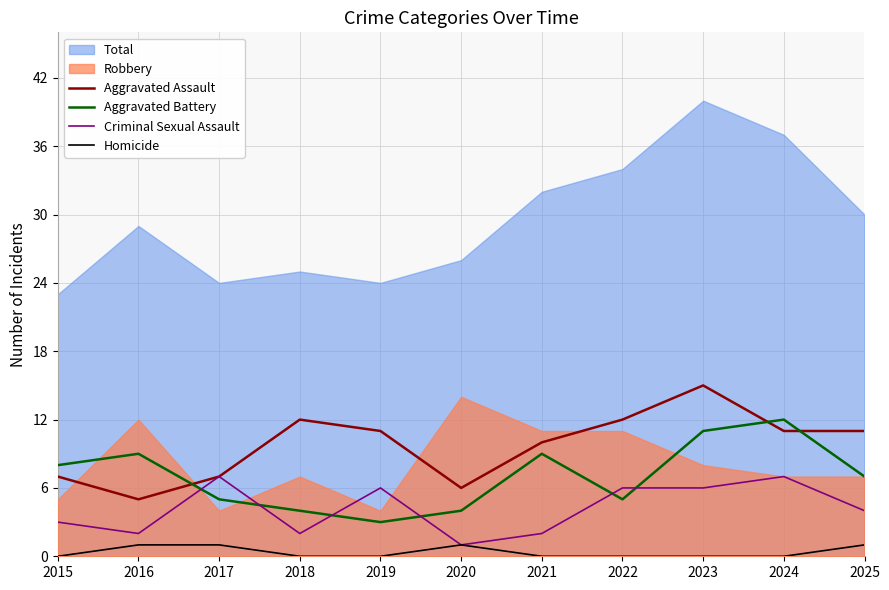

True or false: Homicide and Criminal Sexual Assault intersect in this chart.

False